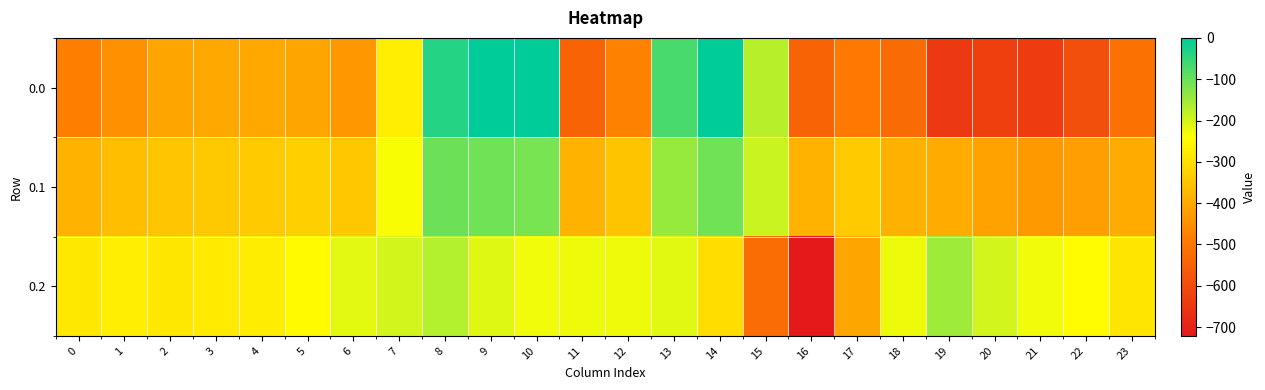

Reading right to left, extract all data points from this chart.

0.0: 23=-511.3	22=-592.3	21=-638.4	20=-629.9	19=-644.5	18=-529.6	17=-493.8	16=-545.4	15=-172.8	14=-0.3	13=-70.2	12=-477.2	11=-544.3	10=0.0	9=0.0	8=-35.0	7=-270.7	6=-435.0	5=-410.8	4=-404.9	3=-404.4	2=-410.3	1=-449.5	0=-482.0
0.1: 23=-399.4	22=-419.9	21=-432.4	20=-414.5	19=-399.7	18=-388.5	17=-340.1	16=-380.5	15=-190.4	14=-105.5	13=-141.2	12=-350.8	11=-384.7	10=-114.0	9=-104.8	8=-102.3	7=-234.9	6=-345.2	5=-329.5	4=-339.6	3=-342.7	2=-347.9	1=-361.1	0=-384.6
0.2: 23=-287.5	22=-247.4	21=-226.4	20=-199.2	19=-151.1	18=-223.1	17=-409.5	16=-721.2	15=-522.2	14=-301.9	13=-212.2	12=-224.3	11=-225.2	10=-228.0	9=-209.6	8=-169.5	7=-199.0	6=-216.4	5=-248.1	4=-274.4	3=-281.0	2=-285.5	1=-272.7	0=-287.1